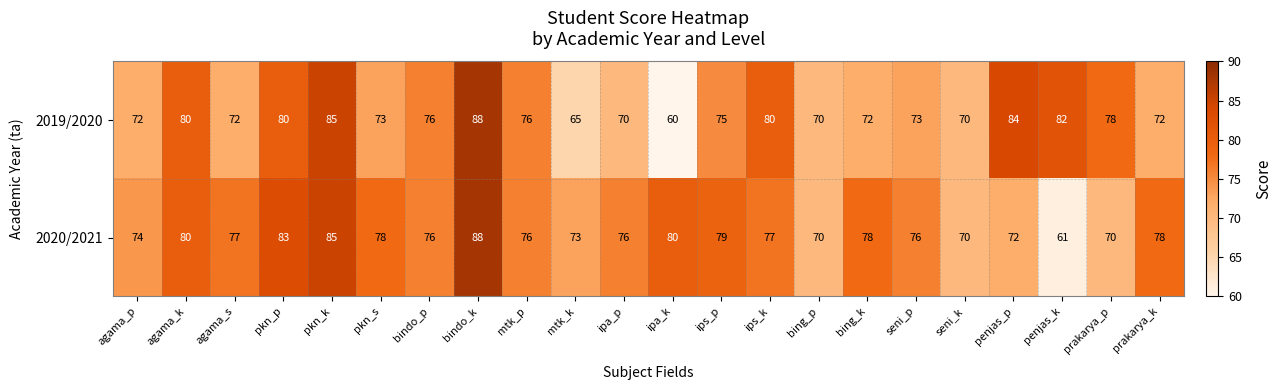

The 2019/2020 series shows 72 at agama_p. True or false?

True